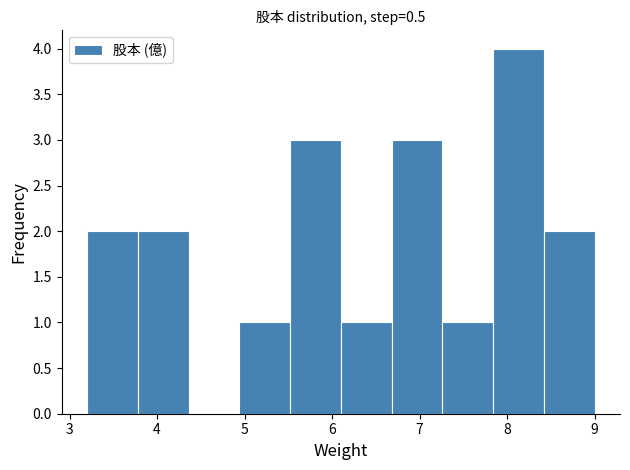

Reading left to right, list every bar in this chart as the range it spans on the x-axis followed by its height. Neither the bar edges nor the heights are printed on the chart, so give them approximately, as read against the axes.

3.20 to 3.78: 2
3.78 to 4.36: 2
4.36 to 4.94: 0
4.94 to 5.52: 1
5.52 to 6.10: 3
6.10 to 6.68: 1
6.68 to 7.26: 3
7.26 to 7.84: 1
7.84 to 8.42: 4
8.42 to 9.00: 2